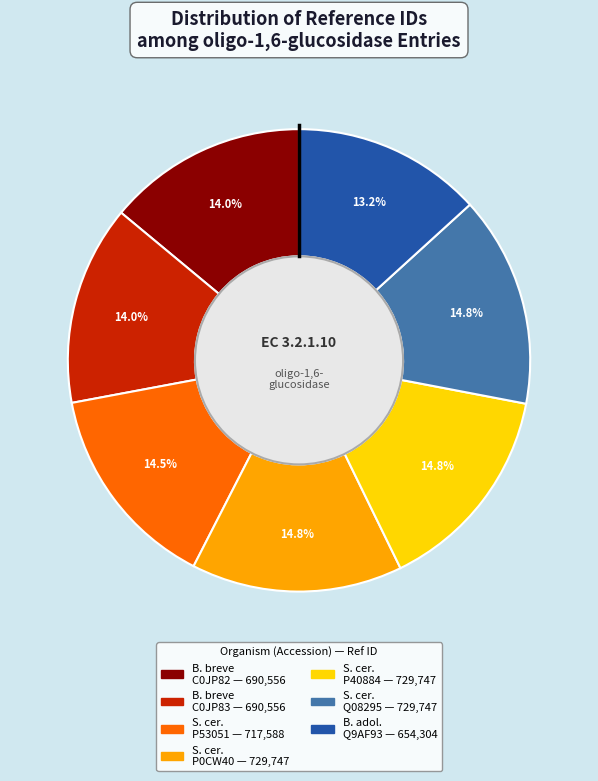

Does any single category account for the majority?

No